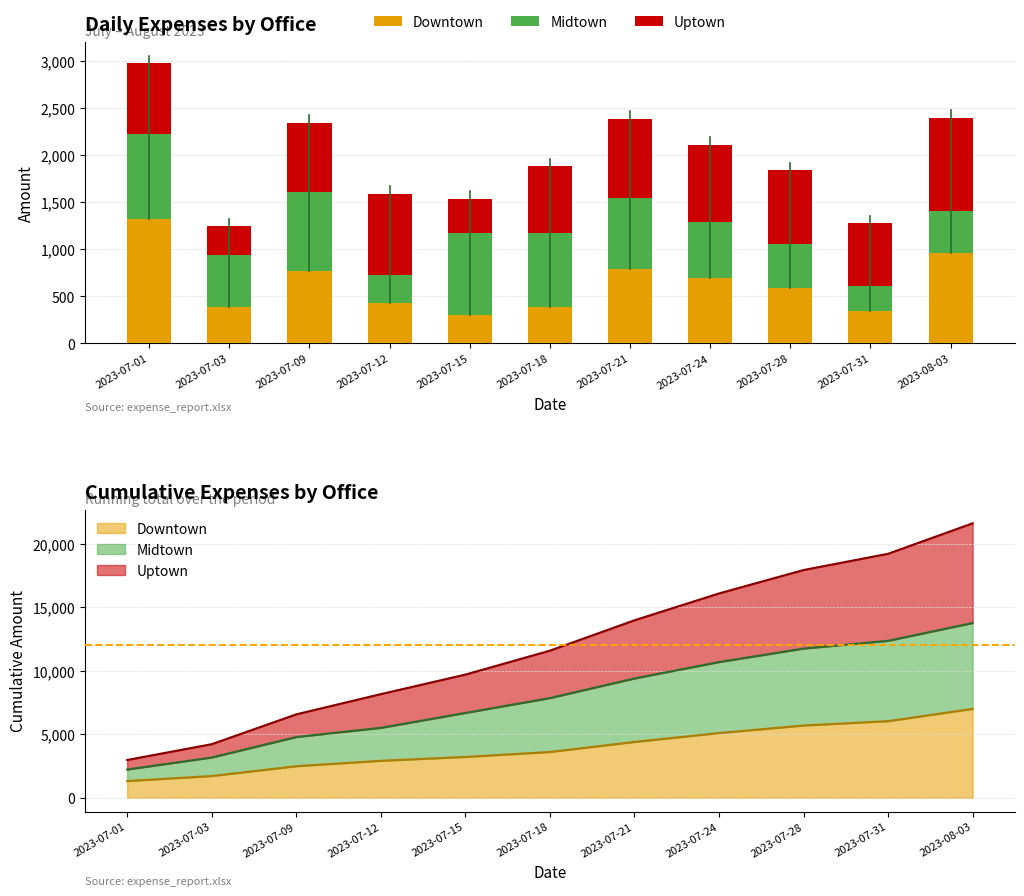

What is the spread (max minus min) of values at 2023-08-03?

555